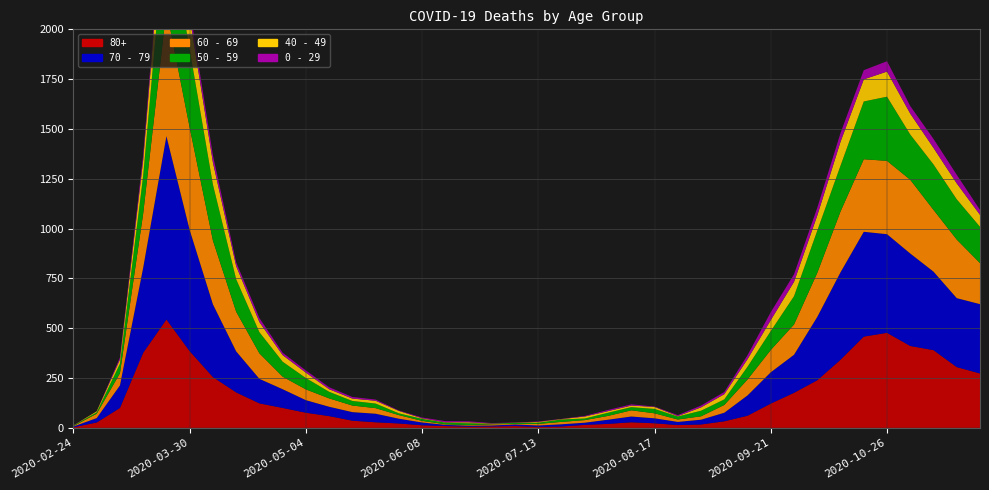

Reading right to left, extract all data points from this chart.

80+: 2020-11-23=273	2020-11-16=305	2020-11-09=390	2020-11-02=411	2020-10-26=477	2020-10-19=458	2020-10-12=342	2020-10-05=239	2020-09-28=176	2020-09-21=122	2020-09-14=61	2020-09-07=33	2020-08-31=17	2020-08-24=14	2020-08-17=23	2020-08-10=28	2020-08-03=20	2020-07-27=15	2020-07-20=7	2020-07-13=5	2020-07-06=9	2020-06-29=7	2020-06-22=6	2020-06-15=9	2020-06-08=13	2020-06-01=22	2020-05-25=28	2020-05-18=36	2020-05-11=59	2020-05-04=76	2020-04-27=100	2020-04-20=123	2020-04-13=178	2020-04-06=255	2020-03-30=385	2020-03-23=544	2020-03-16=377	2020-03-09=100	2020-03-02=27	2020-02-24=3
70 - 79: 2020-11-23=348	2020-11-16=346	2020-11-09=394	2020-11-02=464	2020-10-26=495	2020-10-19=526	2020-10-12=439	2020-10-05=318	2020-09-28=191	2020-09-21=157	2020-09-14=102	2020-09-07=43	2020-08-31=24	2020-08-24=16	2020-08-17=25	2020-08-10=29	2020-08-03=21	2020-07-27=11	2020-07-20=11	2020-07-13=7	2020-07-06=8	2020-06-29=5	2020-06-22=5	2020-06-15=6	2020-06-08=14	2020-06-01=24	2020-05-25=43	2020-05-18=43	2020-05-11=47	2020-05-04=63	2020-04-27=94	2020-04-20=123	2020-04-13=206	2020-04-06=365	2020-03-30=608	2020-03-23=920	2020-03-16=427	2020-03-09=113	2020-03-02=22	2020-02-24=4
60 - 69: 2020-11-23=206	2020-11-16=294	2020-11-09=310	2020-11-02=370	2020-10-26=368	2020-10-19=364	2020-10-12=305	2020-10-05=221	2020-09-28=152	2020-09-21=112	2020-09-14=80	2020-09-07=39	2020-08-31=17	2020-08-24=12	2020-08-17=25	2020-08-10=31	2020-08-03=19	2020-07-27=13	2020-07-20=12	2020-07-13=8	2020-07-06=3	2020-06-29=6	2020-06-22=3	2020-06-15=3	2020-06-08=8	2020-06-01=18	2020-05-25=28	2020-05-18=33	2020-05-11=42	2020-05-04=54	2020-04-27=63	2020-04-20=128	2020-04-13=199	2020-04-06=320	2020-03-30=514	2020-03-23=634	2020-03-16=272	2020-03-09=61	2020-03-02=22	2020-02-24=2
50 - 59: 2020-11-23=182	2020-11-16=202	2020-11-09=228	2020-11-02=227	2020-10-26=322	2020-10-19=290	2020-10-12=230	2020-10-05=212	2020-09-28=142	2020-09-21=95	2020-09-14=64	2020-09-07=28	2020-08-31=28	2020-08-24=15	2020-08-17=22	2020-08-10=16	2020-08-03=16	2020-07-27=8	2020-07-20=12	2020-07-13=6	2020-07-06=5	2020-06-29=3	2020-06-22=9	2020-06-15=8	2020-06-08=10	2020-06-01=9	2020-05-25=23	2020-05-18=23	2020-05-11=33	2020-05-04=57	2020-04-27=75	2020-04-20=106	2020-04-13=163	2020-04-06=281	2020-03-30=392	2020-03-23=475	2020-03-16=190	2020-03-09=48	2020-03-02=7	2020-02-24=3
40 - 49: 2020-11-23=60	2020-11-16=80	2020-11-09=83	2020-11-02=105	2020-10-26=126	2020-10-19=111	2020-10-12=120	2020-10-05=76	2020-09-28=72	2020-09-21=55	2020-09-14=38	2020-09-07=26	2020-08-31=17	2020-08-24=2	2020-08-17=10	2020-08-10=8	2020-08-03=8	2020-07-27=10	2020-07-20=2	2020-07-13=4	2020-07-06=1	2020-06-29=1	2020-06-22=5	2020-06-15=2	2020-06-08=3	2020-06-01=12	2020-05-25=14	2020-05-18=12	2020-05-11=13	2020-05-04=27	2020-04-27=33	2020-04-20=51	2020-04-13=66	2020-04-06=111	2020-03-30=163	2020-03-23=183	2020-03-16=79	2020-03-09=21	2020-03-02=5	2020-02-24=0
0 - 29: 2020-11-23=25	2020-11-16=43	2020-11-09=45	2020-11-02=38	2020-10-26=52	2020-10-19=46	2020-10-12=44	2020-10-05=39	2020-09-28=38	2020-09-21=40	2020-09-14=20	2020-09-07=11	2020-08-31=9	2020-08-24=5	2020-08-17=2	2020-08-10=6	2020-08-03=6	2020-07-27=3	2020-07-20=1	2020-07-13=2	2020-07-06=1	2020-06-29=2	2020-06-22=5	2020-06-15=6	2020-06-08=4	2020-06-01=2	2020-05-25=6	2020-05-18=8	2020-05-11=10	2020-05-04=11	2020-04-27=12	2020-04-20=20	2020-04-13=19	2020-04-06=36	2020-03-30=42	2020-03-23=47	2020-03-16=25	2020-03-09=10	2020-03-02=0	2020-02-24=1